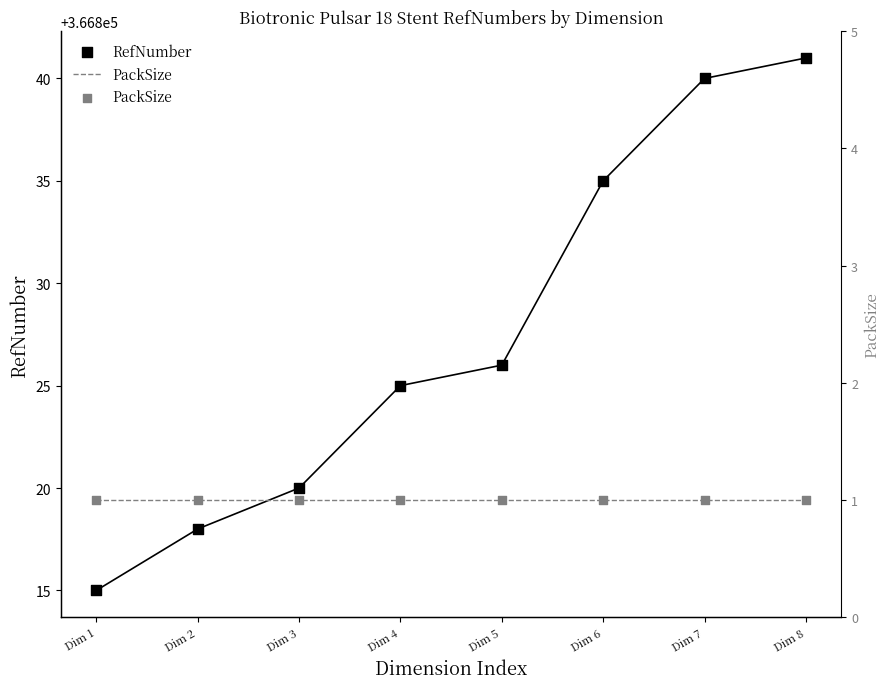

Is the value of PackSize at Dim 4 greater than the value of RefNumber at Dim 8?

No